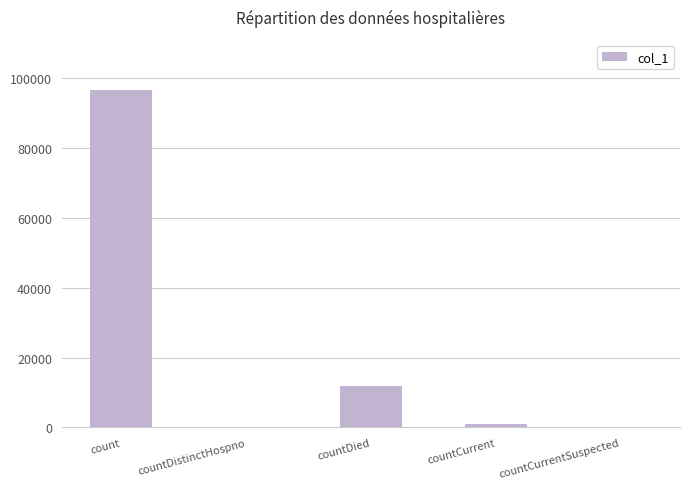

Reading left to right, extract all data points from this chart.

count=96486	countDistinctHospno=0	countDied=11975	countCurrent=949	countCurrentSuspected=0